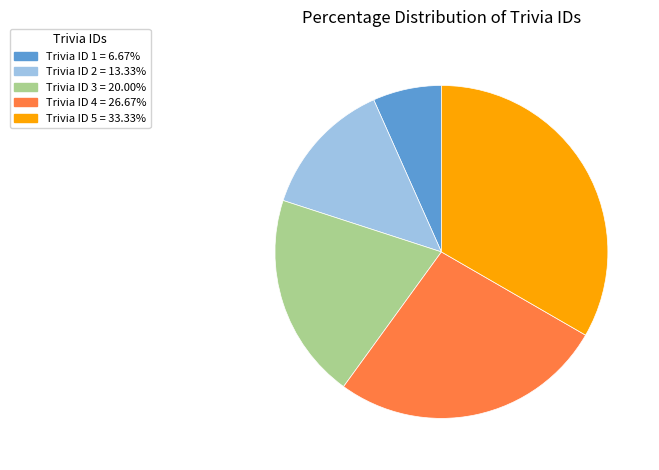

Is there any slice that represents more than half of the pie?

No